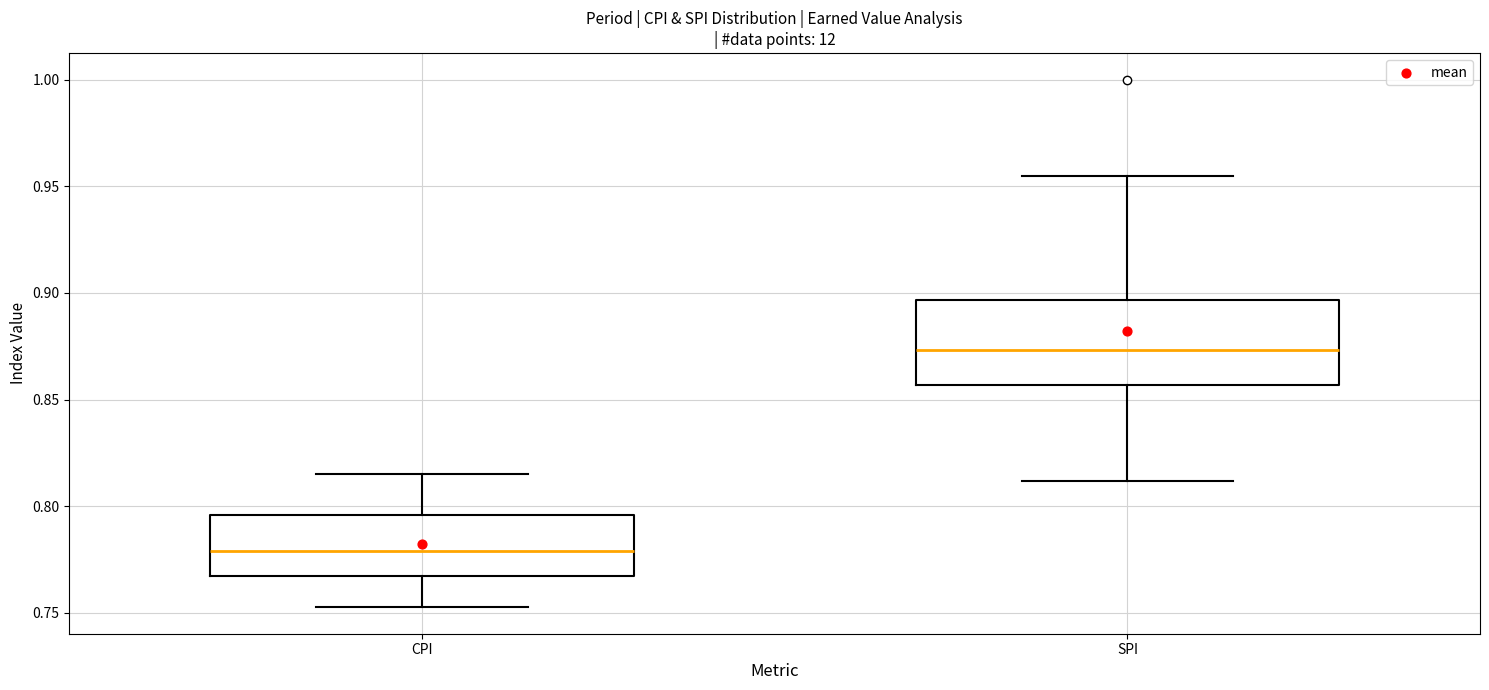

Reading left to right, read every box against the y-axis: the position of its median line, the range the box covers, and the ends of its whiskers. The values are not printed on the chart, so give them approximately, as read against the axis.

CPI: median 0.780, box 0.765 to 0.795, whiskers 0.755 to 0.815
SPI: median 0.875, box 0.855 to 0.895, whiskers 0.810 to 0.955